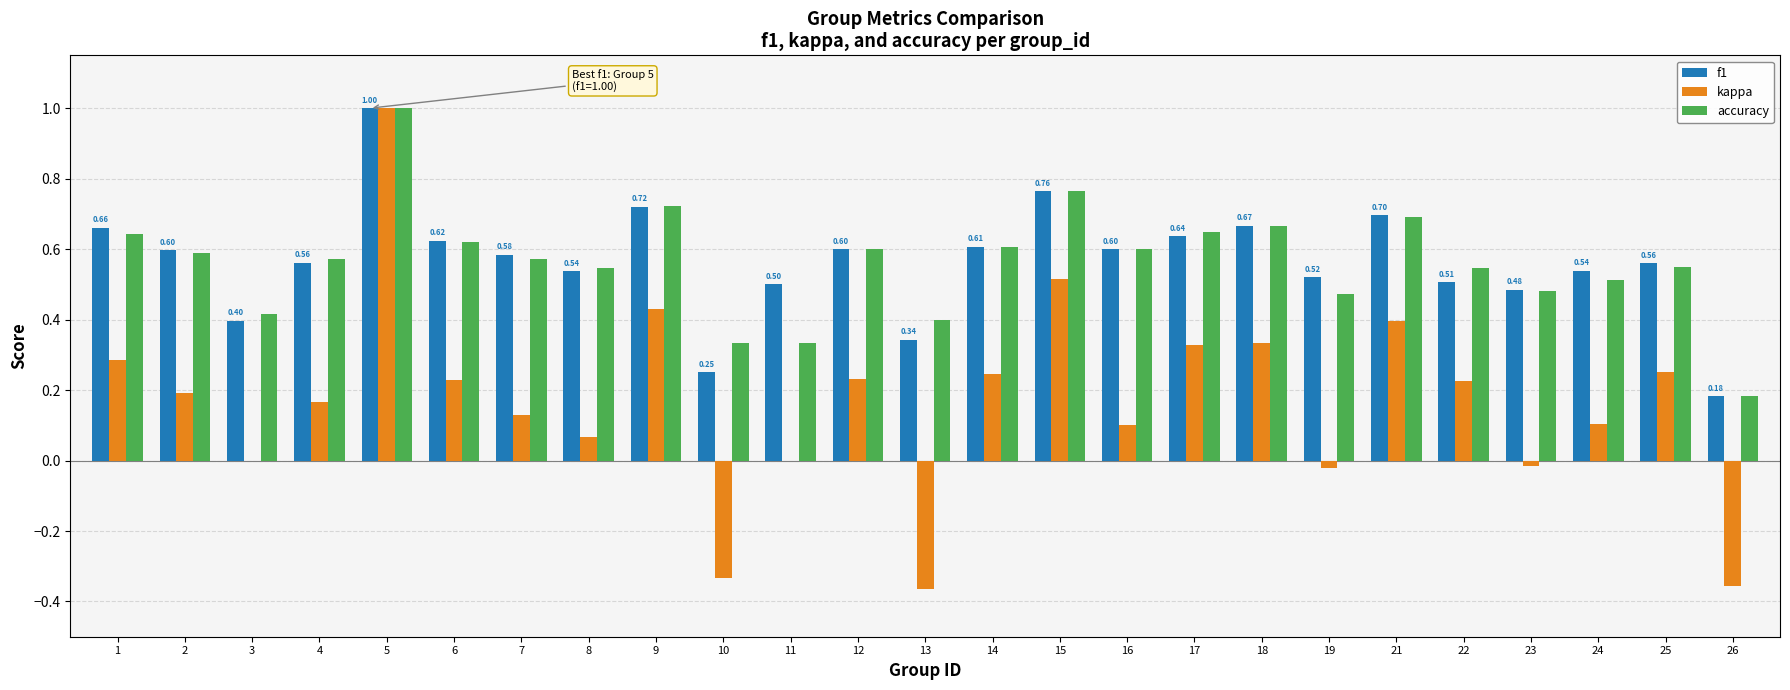

At which category is the sum across all series the highest?

5